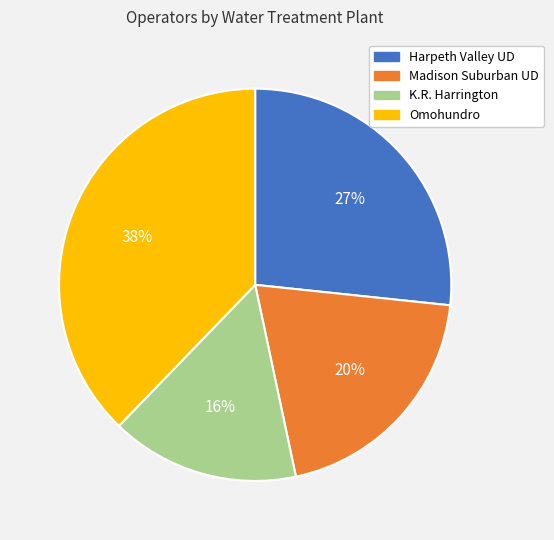

Is there a majority slice in this chart?

No